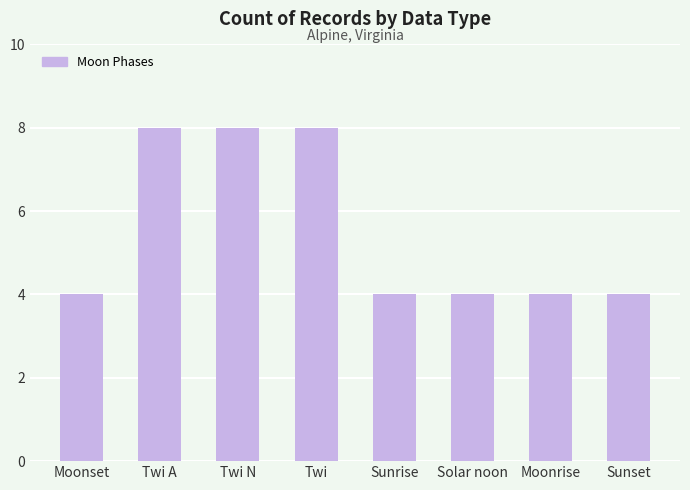

What is the difference between the maximum and minimum values?

4